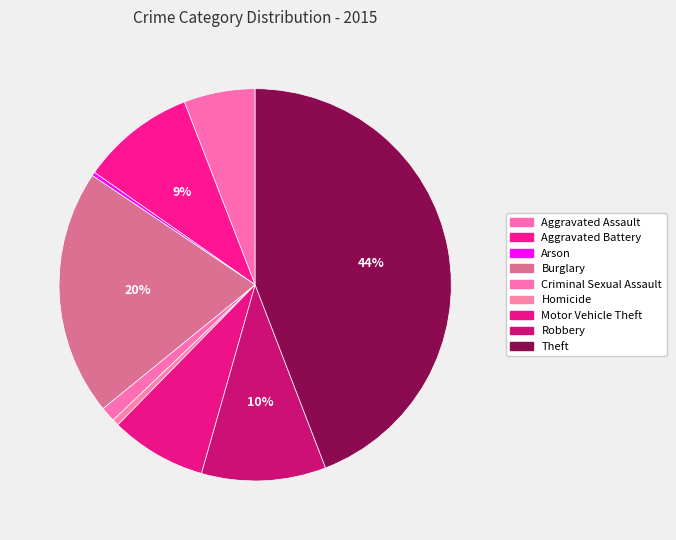

Is there a majority slice in this chart?

No